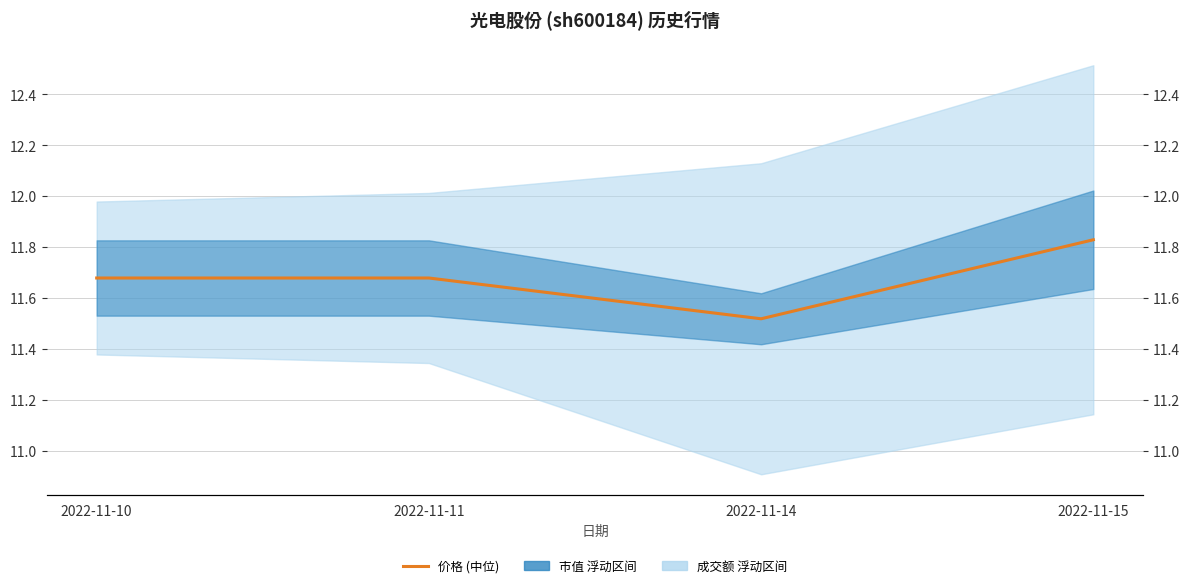

Rank the categories by value from highest to lowest.

2022-11-15, 2022-11-10, 2022-11-11, 2022-11-14